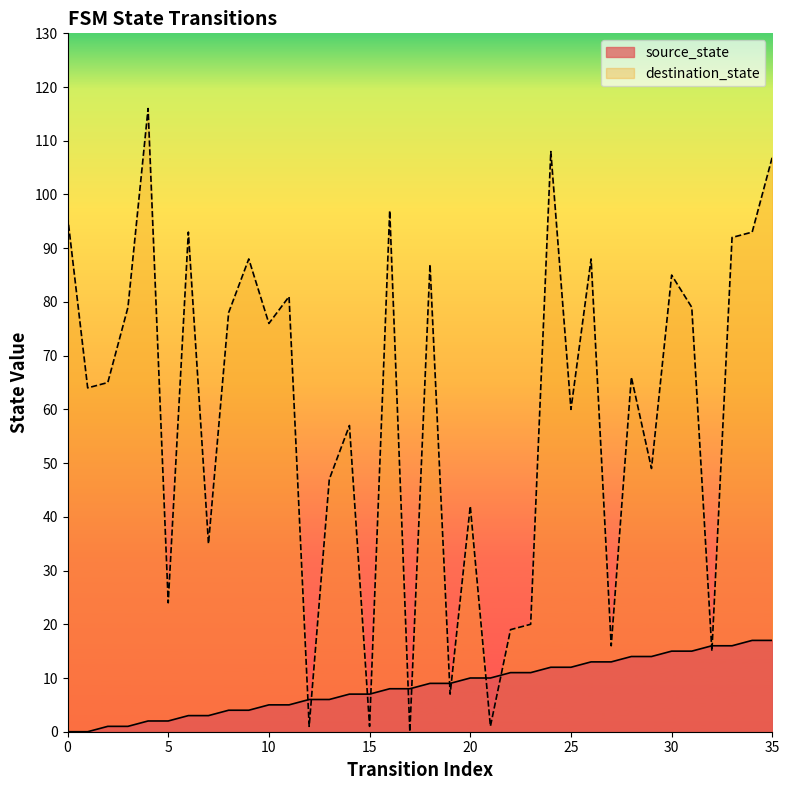

At which category is the sum across all series the highest?

35